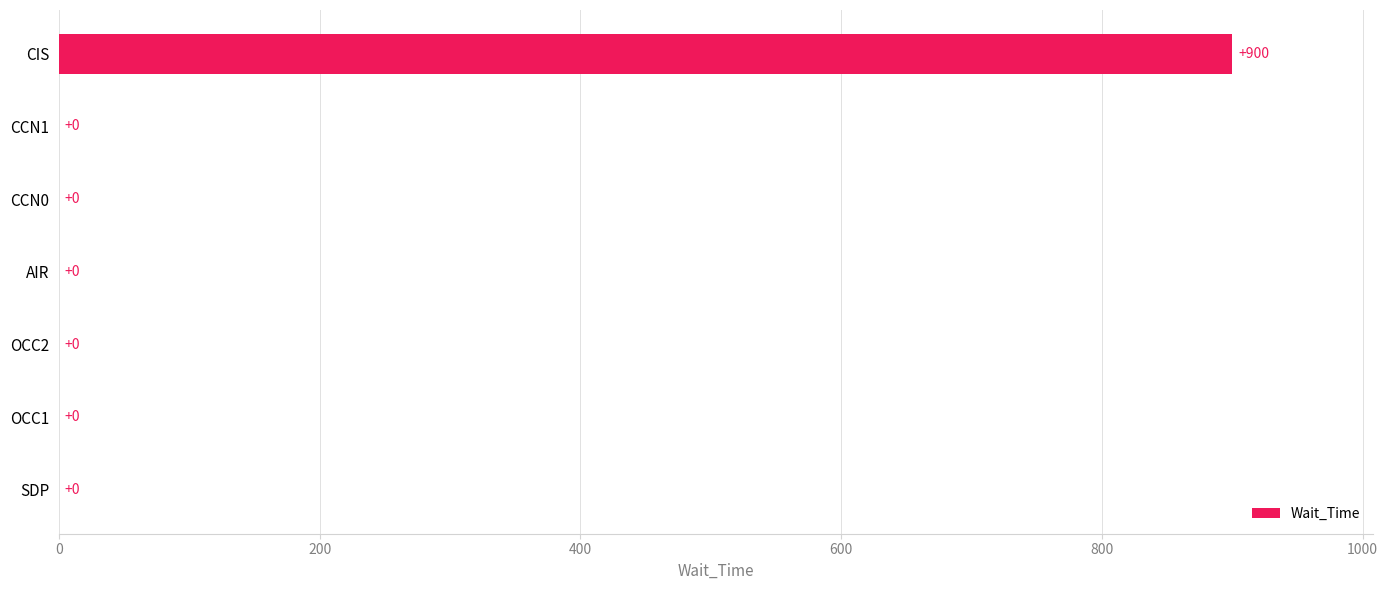

What is the average value?

129